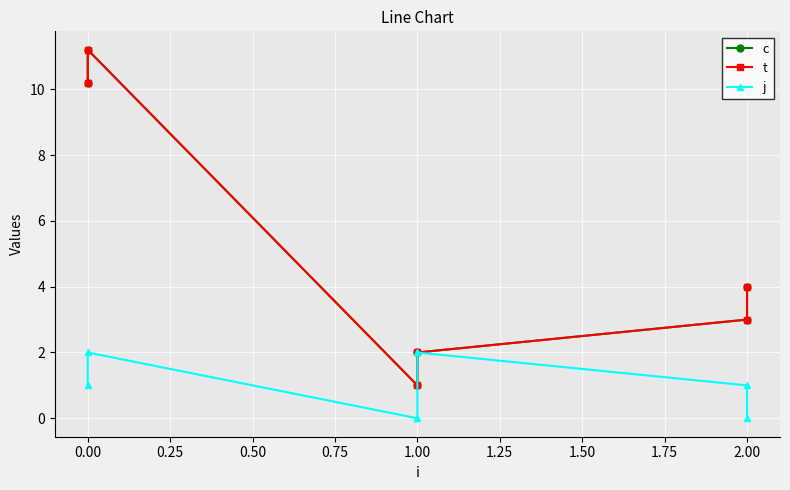

What are all the series names shown in the legend?

c, t, j